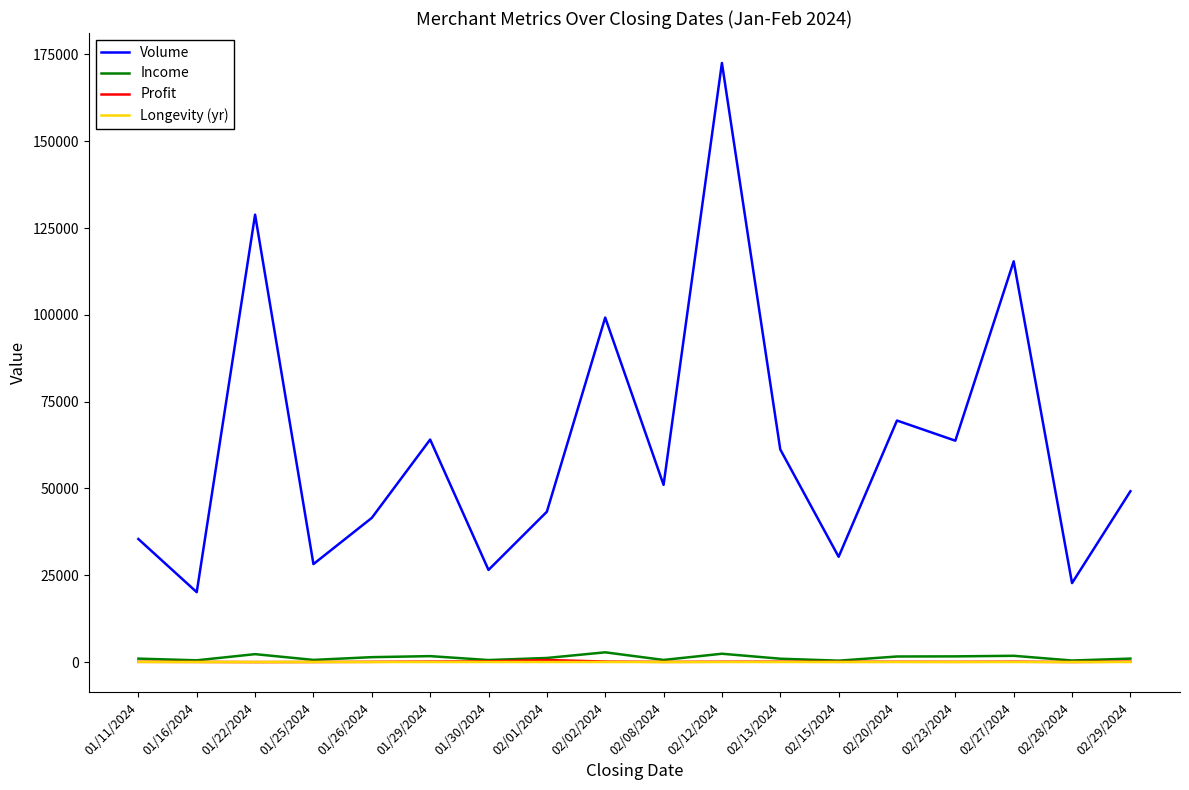

True or false: Volume and Longevity (yr) intersect in this chart.

False